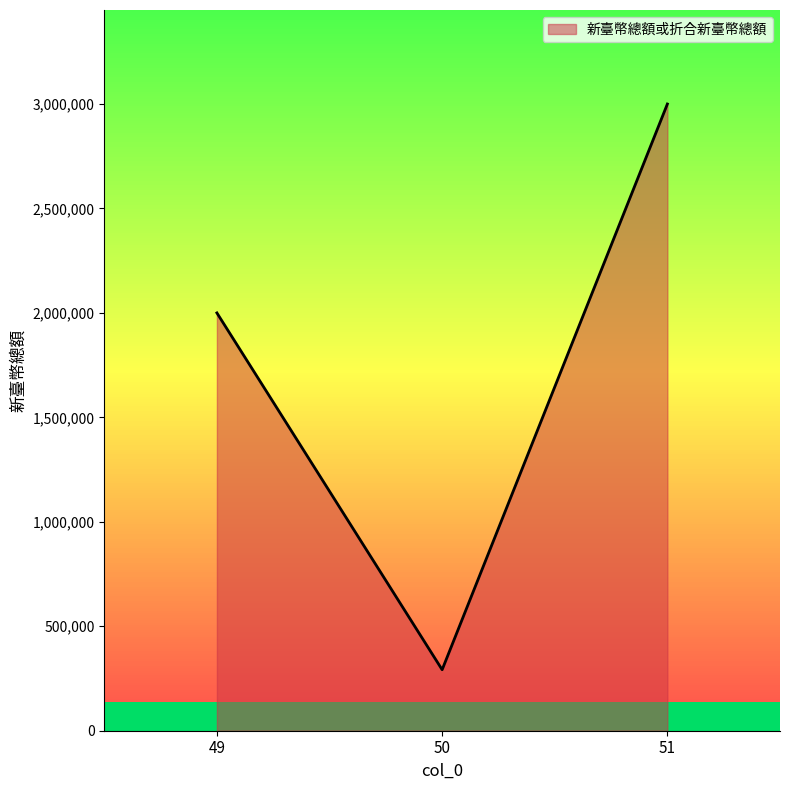

How many series are shown in this chart?

1